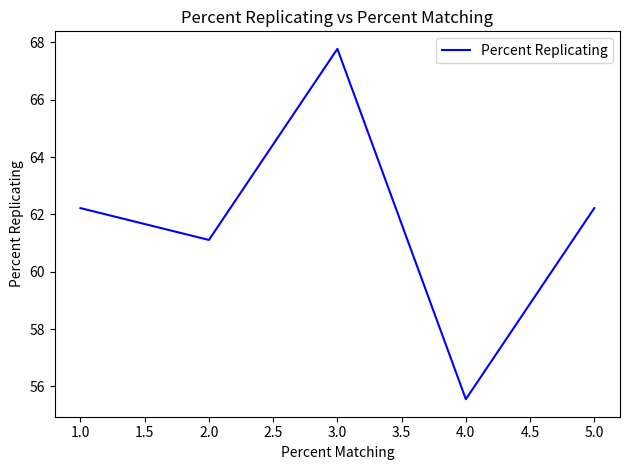

What is the smallest value displayed?

55.6